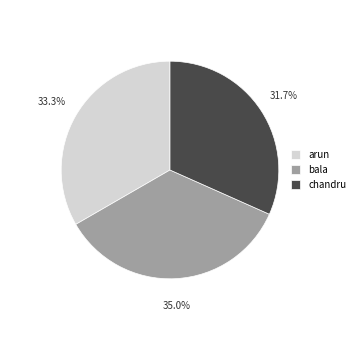

Does arun represent more than half of the total?

No